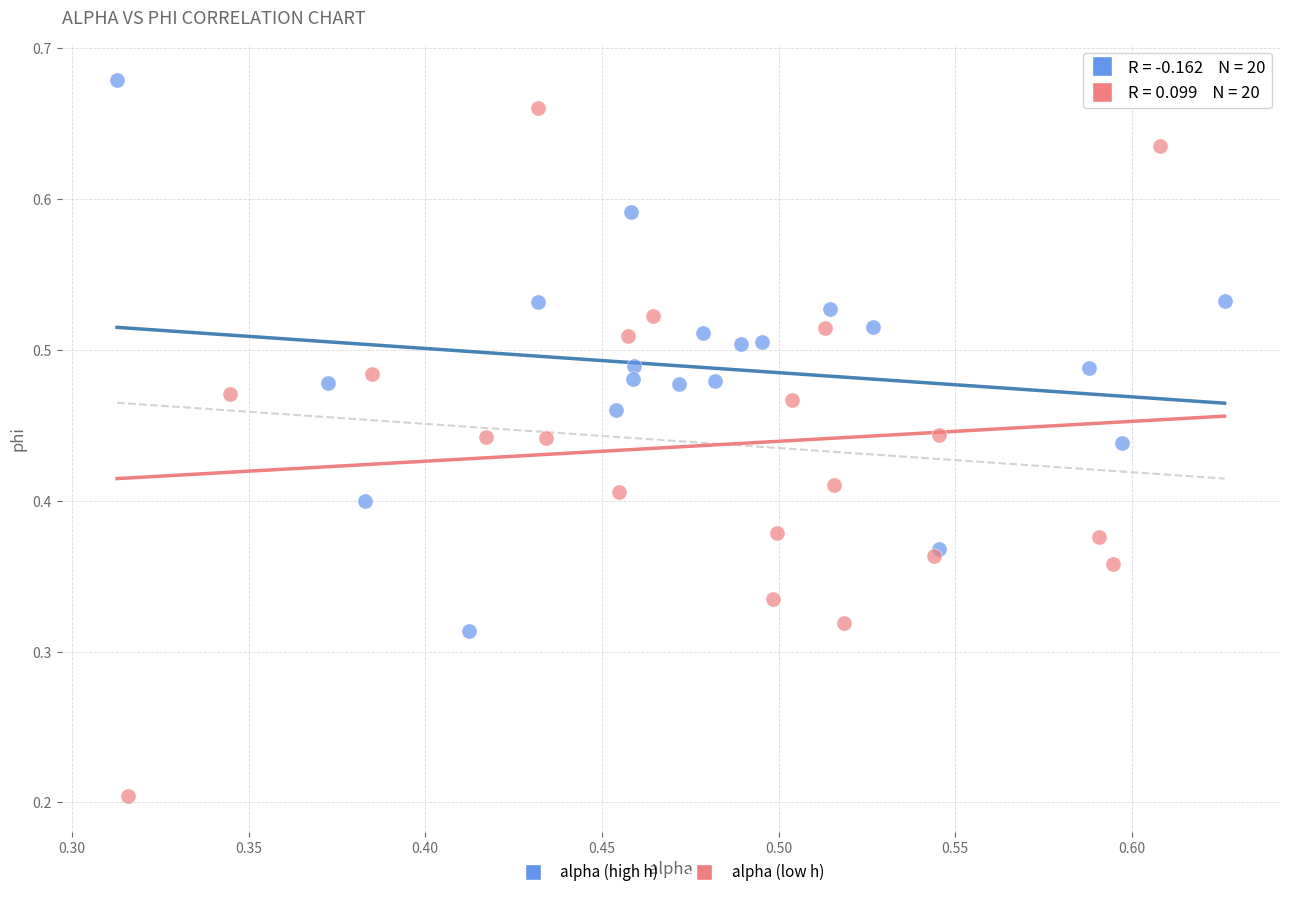

Which series has the largest Y range (max minus min)?

alpha (low h)